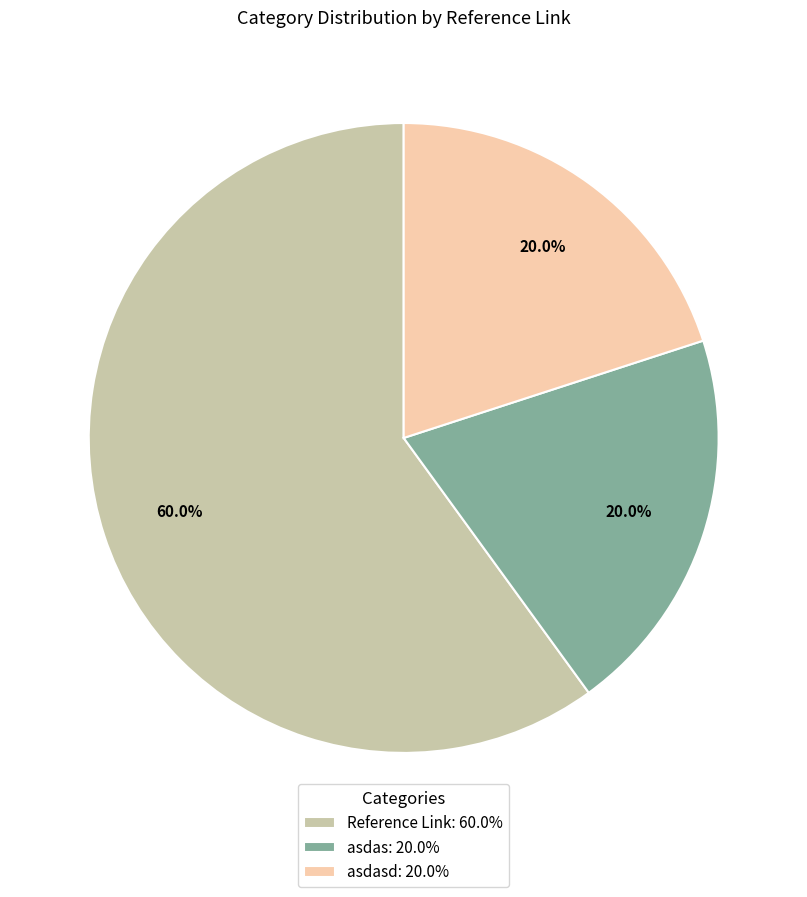

What is the total percentage of asdas: 20.0% and asdasd: 20.0%?

40.0%